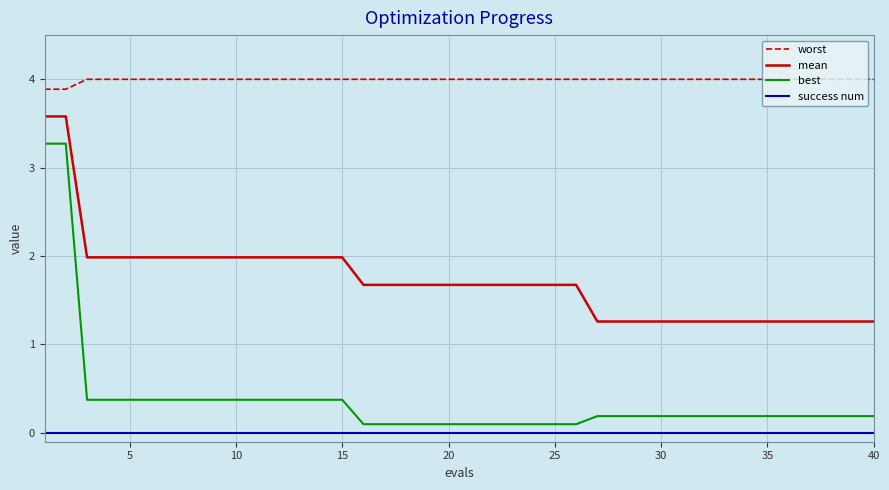

Is this an area chart (filled region under the line)?

No